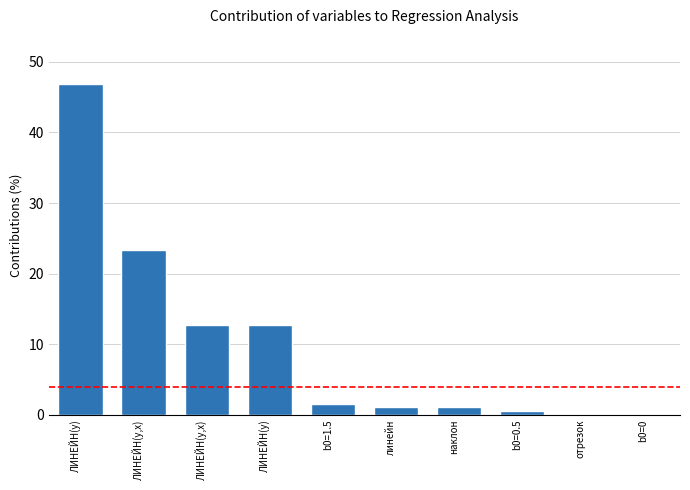

Are the bars grouped side by side (vs. stacked)?

No